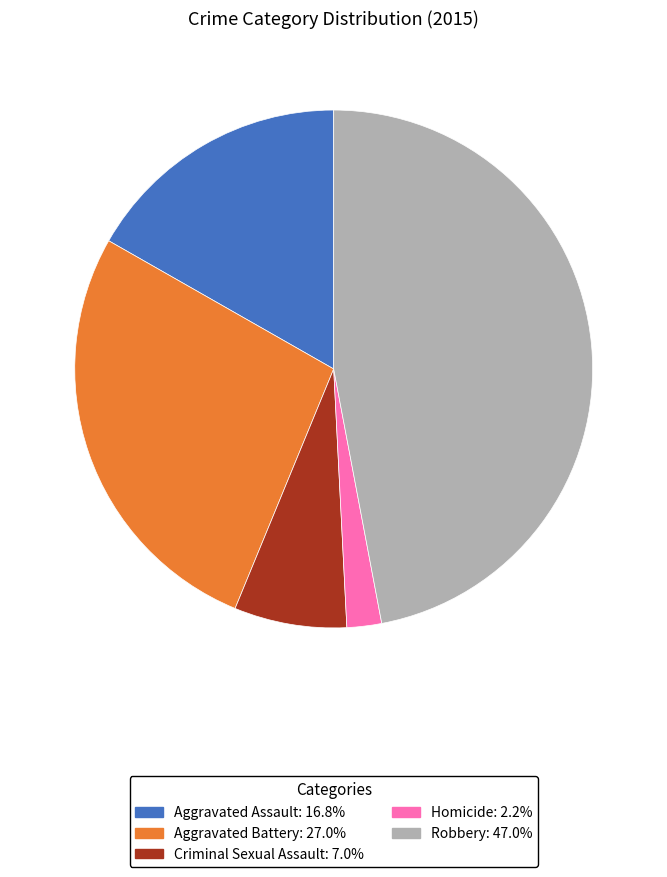

How many slices are in this pie chart?

5